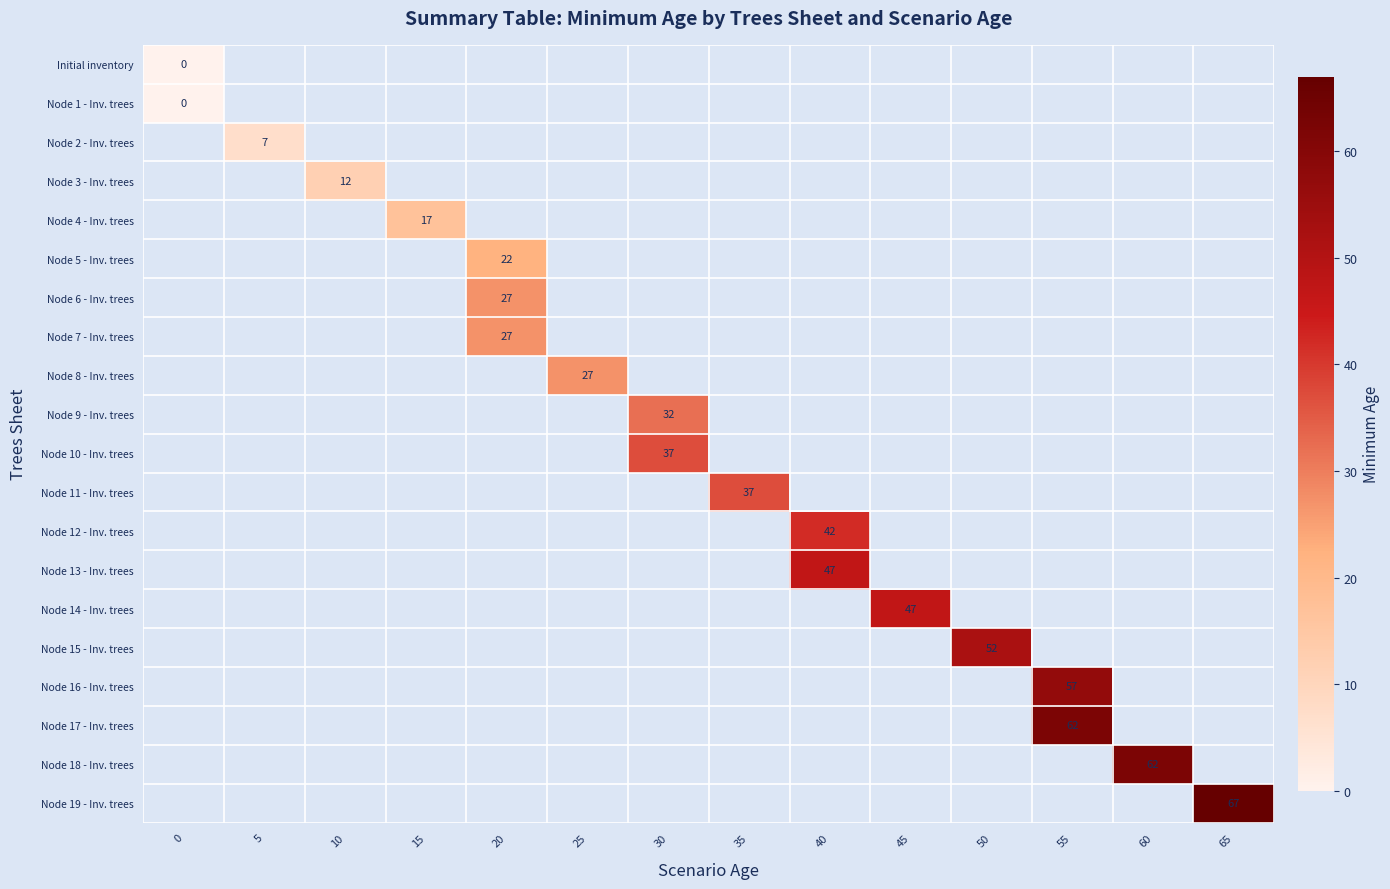

True or false: Node 4 - Inv. trees has a value of 17 at 15.

True